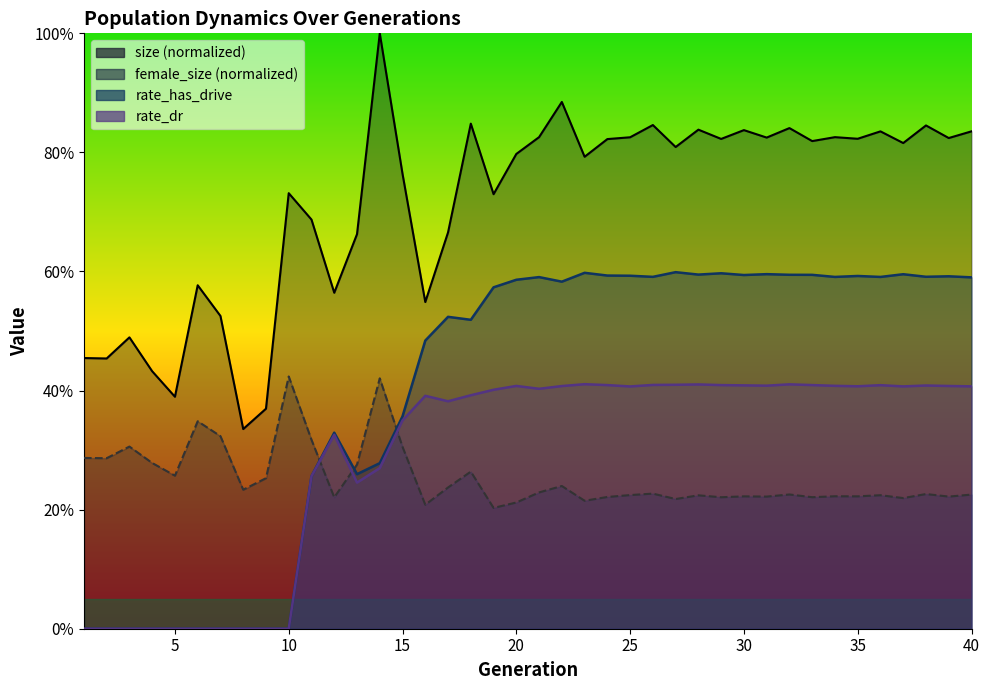

Reading left to right, what are all the values shown in this chart?

size: 1=0.5	2=0.5	3=0.5	4=0.4	5=0.4	6=0.6	7=0.5	8=0.3	9=0.4	10=0.7	11=0.7	12=0.6	13=0.7	14=1.0	15=0.8	16=0.5	17=0.7	18=0.8	19=0.7	20=0.8	21=0.8	22=0.9	23=0.8	24=0.8	25=0.8	26=0.8	27=0.8	28=0.8	29=0.8	30=0.8	31=0.8	32=0.8	33=0.8	34=0.8	35=0.8	36=0.8	37=0.8	38=0.8	39=0.8	40=0.8
female_size: 1=0.3	2=0.3	3=0.3	4=0.3	5=0.3	6=0.3	7=0.3	8=0.2	9=0.3	10=0.4	11=0.3	12=0.2	13=0.3	14=0.4	15=0.3	16=0.2	17=0.2	18=0.3	19=0.2	20=0.2	21=0.2	22=0.2	23=0.2	24=0.2	25=0.2	26=0.2	27=0.2	28=0.2	29=0.2	30=0.2	31=0.2	32=0.2	33=0.2	34=0.2	35=0.2	36=0.2	37=0.2	38=0.2	39=0.2	40=0.2
rate_has_drive: 1=0.0	2=0.0	3=0.0	4=0.0	5=0.0	6=0.0	7=0.0	8=0.0	9=0.0	10=0.0	11=0.3	12=0.3	13=0.3	14=0.3	15=0.4	16=0.5	17=0.5	18=0.5	19=0.6	20=0.6	21=0.6	22=0.6	23=0.6	24=0.6	25=0.6	26=0.6	27=0.6	28=0.6	29=0.6	30=0.6	31=0.6	32=0.6	33=0.6	34=0.6	35=0.6	36=0.6	37=0.6	38=0.6	39=0.6	40=0.6
rate_dr: 1=0.0	2=0.0	3=0.0	4=0.0	5=0.0	6=0.0	7=0.0	8=0.0	9=0.0	10=0.0	11=0.3	12=0.3	13=0.2	14=0.3	15=0.3	16=0.4	17=0.4	18=0.4	19=0.4	20=0.4	21=0.4	22=0.4	23=0.4	24=0.4	25=0.4	26=0.4	27=0.4	28=0.4	29=0.4	30=0.4	31=0.4	32=0.4	33=0.4	34=0.4	35=0.4	36=0.4	37=0.4	38=0.4	39=0.4	40=0.4